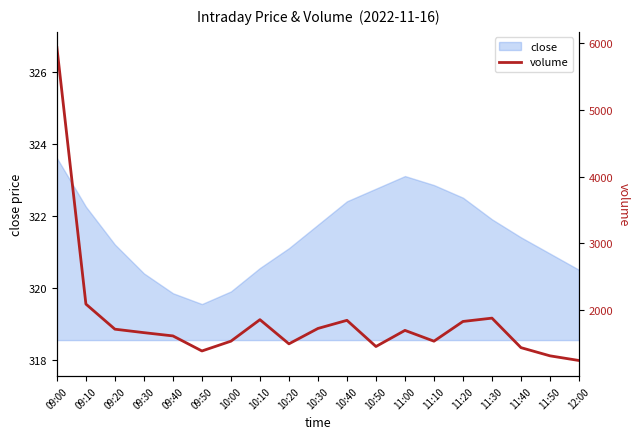

List the labels in order of value, smallest first.

12:00, 11:50, 09:50, 11:40, 10:50, 10:20, 10:00, 11:10, 09:40, 09:30, 11:00, 09:20, 10:30, 11:20, 10:40, 10:10, 11:30, 09:10, 09:00